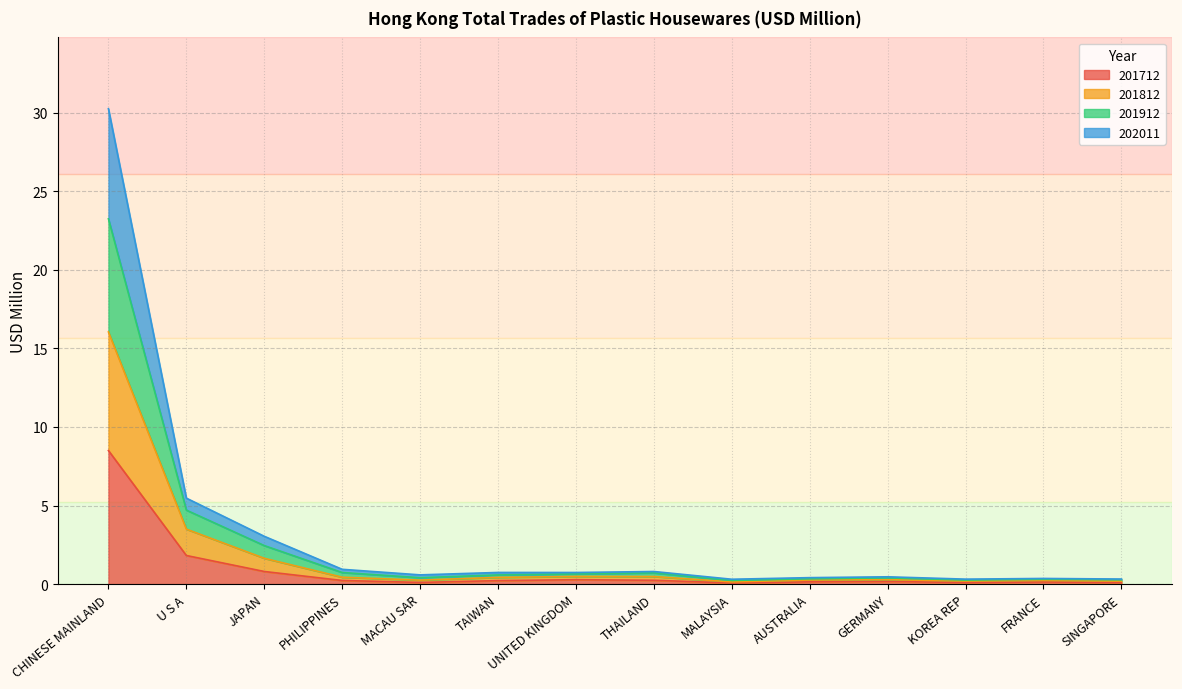

Count the number of categories in the chart.

14